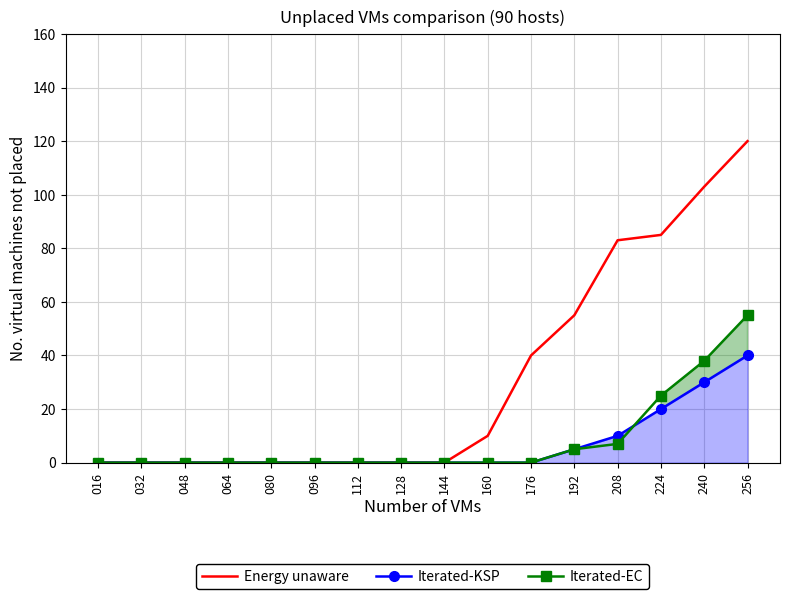

How many positive values does the Energy unaware series have?

7